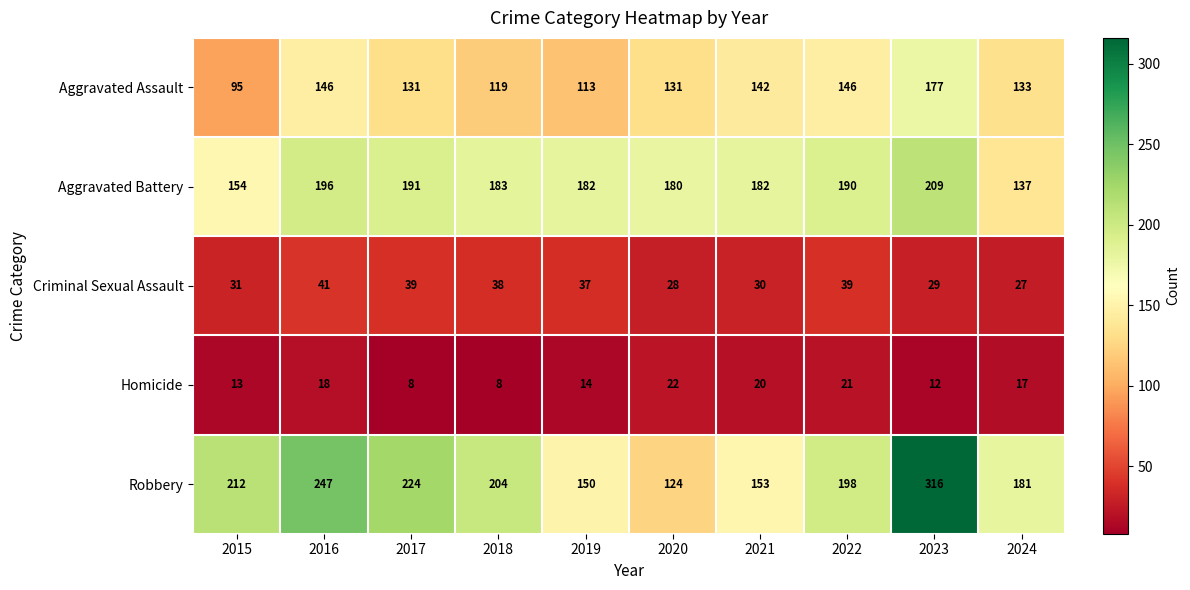

The value of Robbery at 2019 is 248. True or false?

False